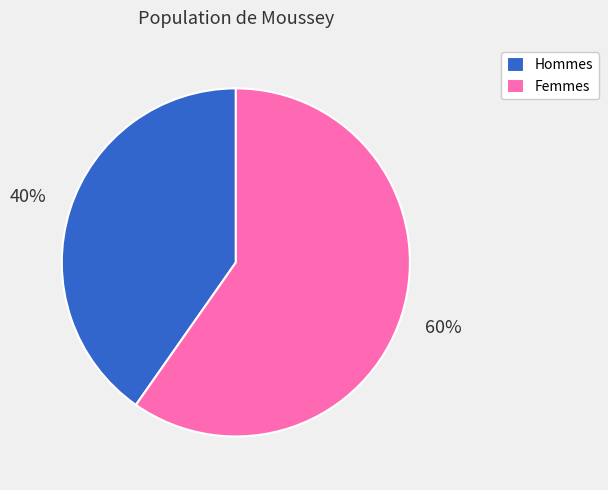

Is the sum of Femmes and Hommes greater than half?

Yes